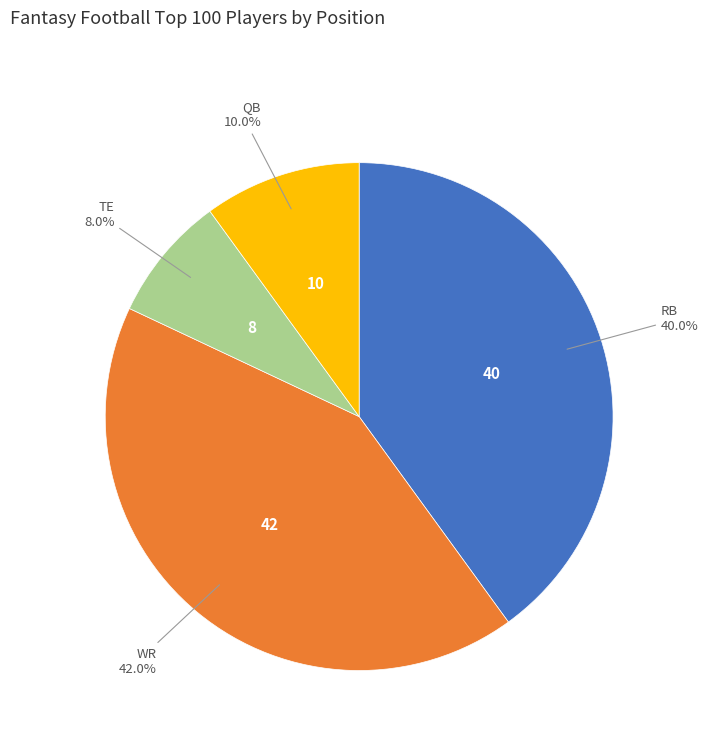

Is there a majority slice in this chart?

No